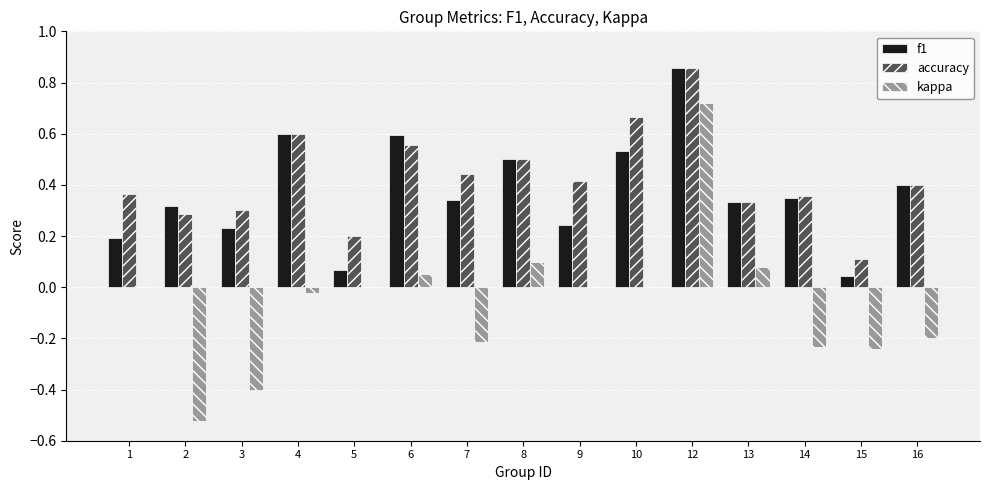

Is it true that kappa equals -0.4 at 7?

False